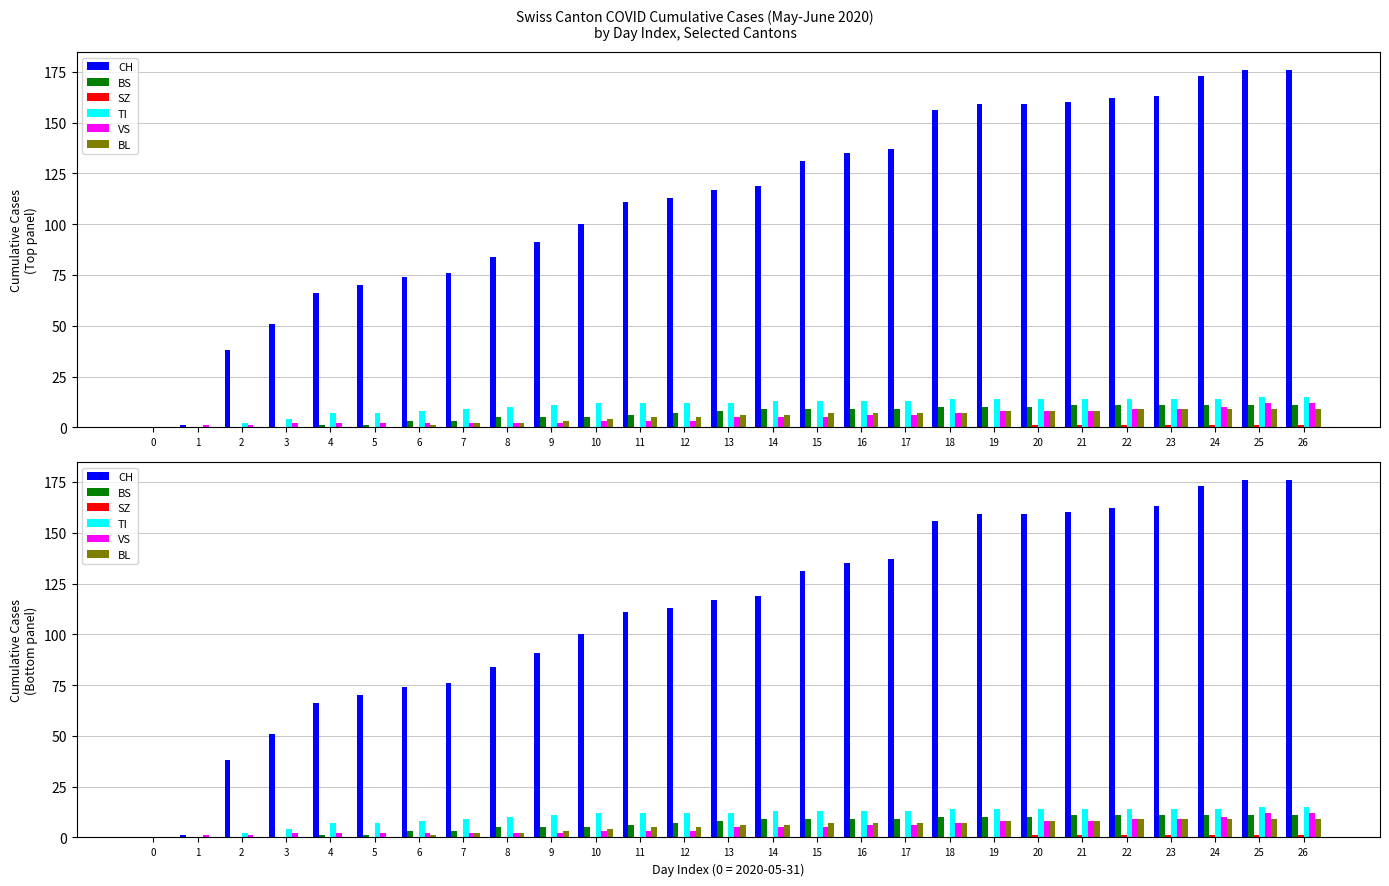

Rank the series by their maximum value, from highest to lowest.

CH, TI, VS, BS, BL, SZ